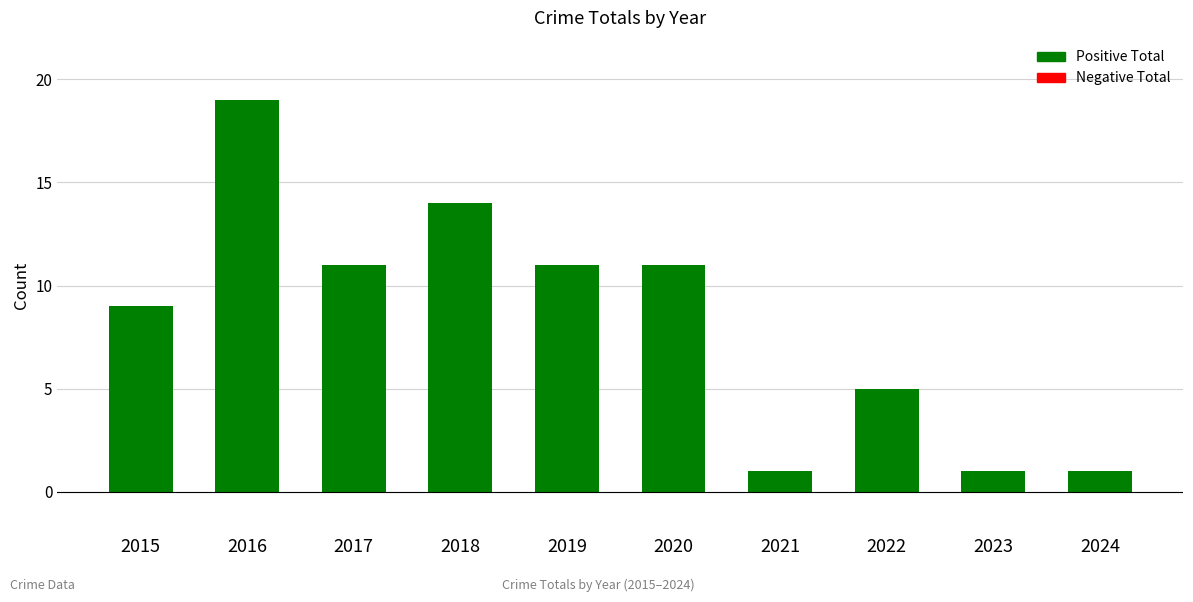

What is the value of the 6th bar from the left?

11